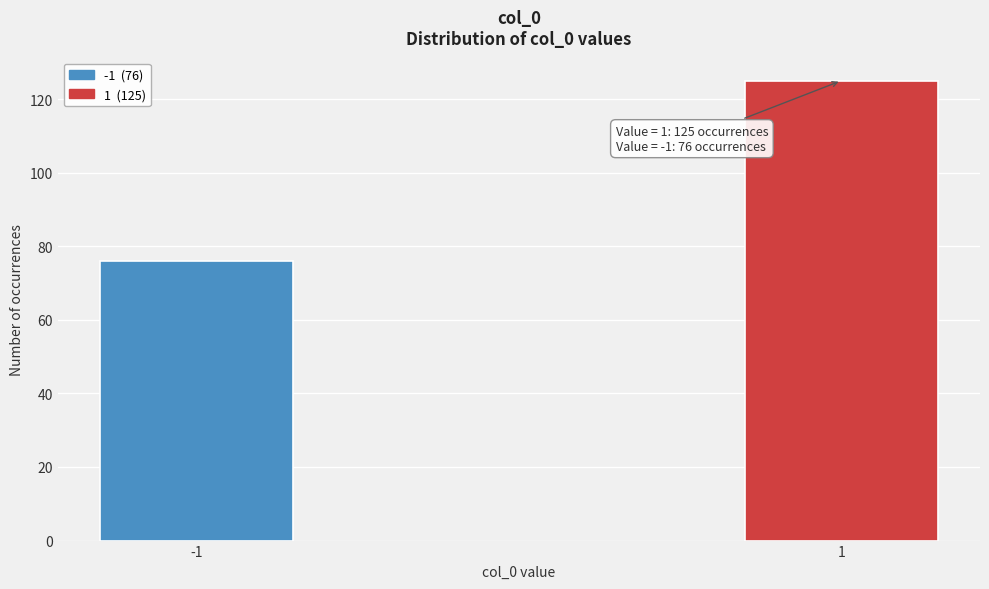

Reading left to right, transcribe all the data shown in this chart.

76	125